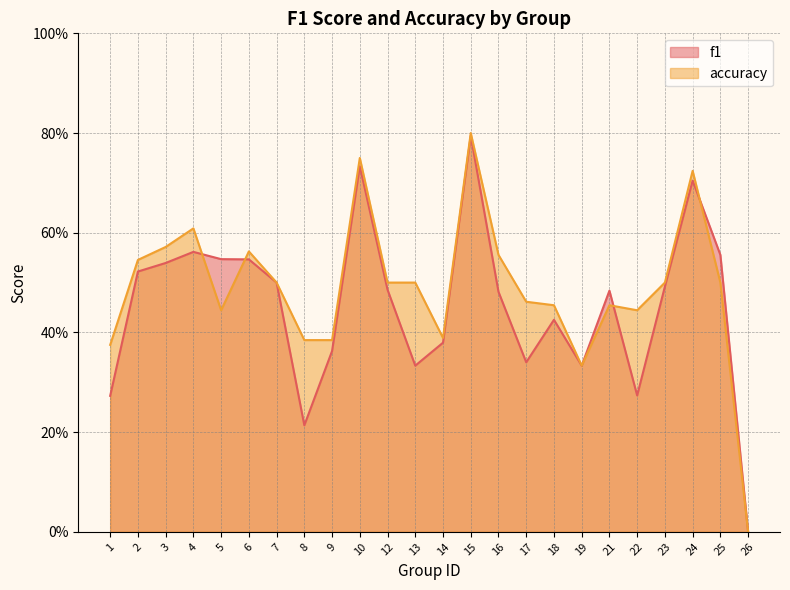

How many lines are shown in the chart?

2